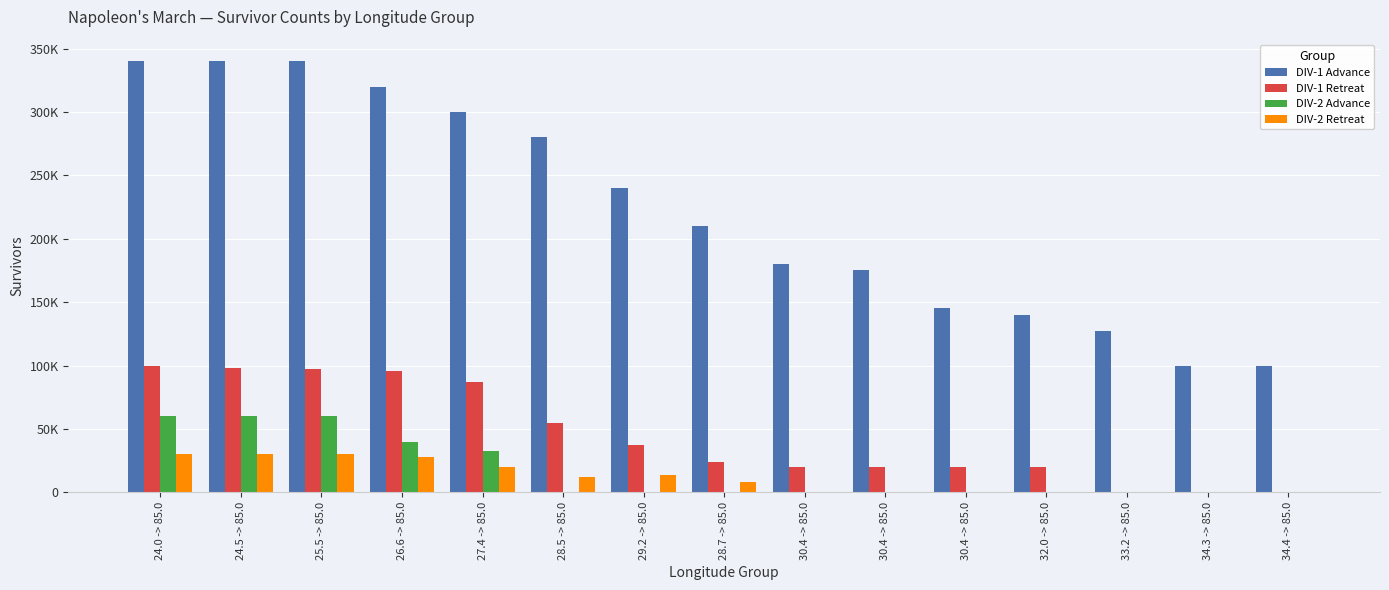

What is the greatest value displayed?

340000